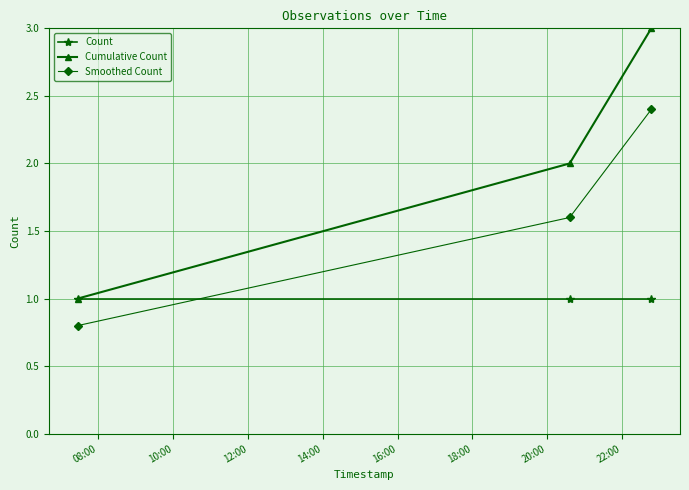

List the series in order of their peak value, lowest first.

Count, Smoothed Count, Cumulative Count